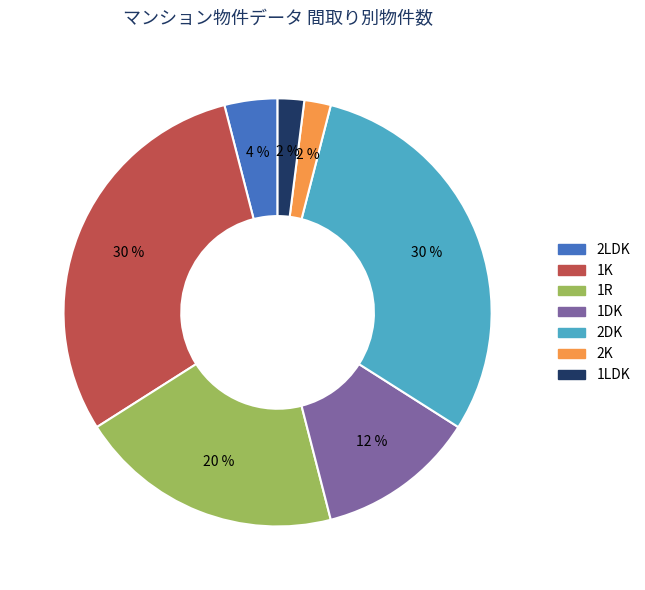

To the nearest percent, what is the average slice percentage?

14%